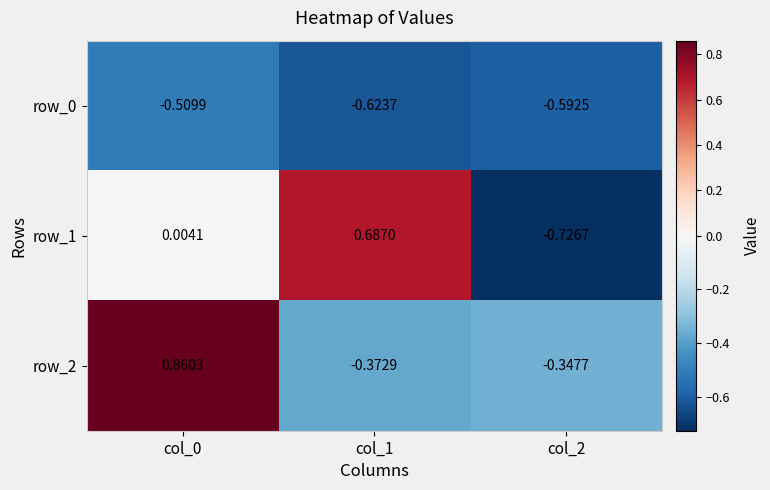

Is the value of row_1 at col_0 greater than the value of row_2 at col_2?

Yes